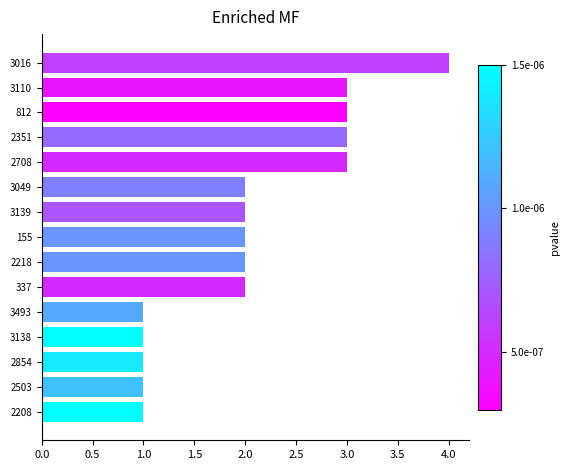

The chart shows a value of 4 at 3016. True or false?

True